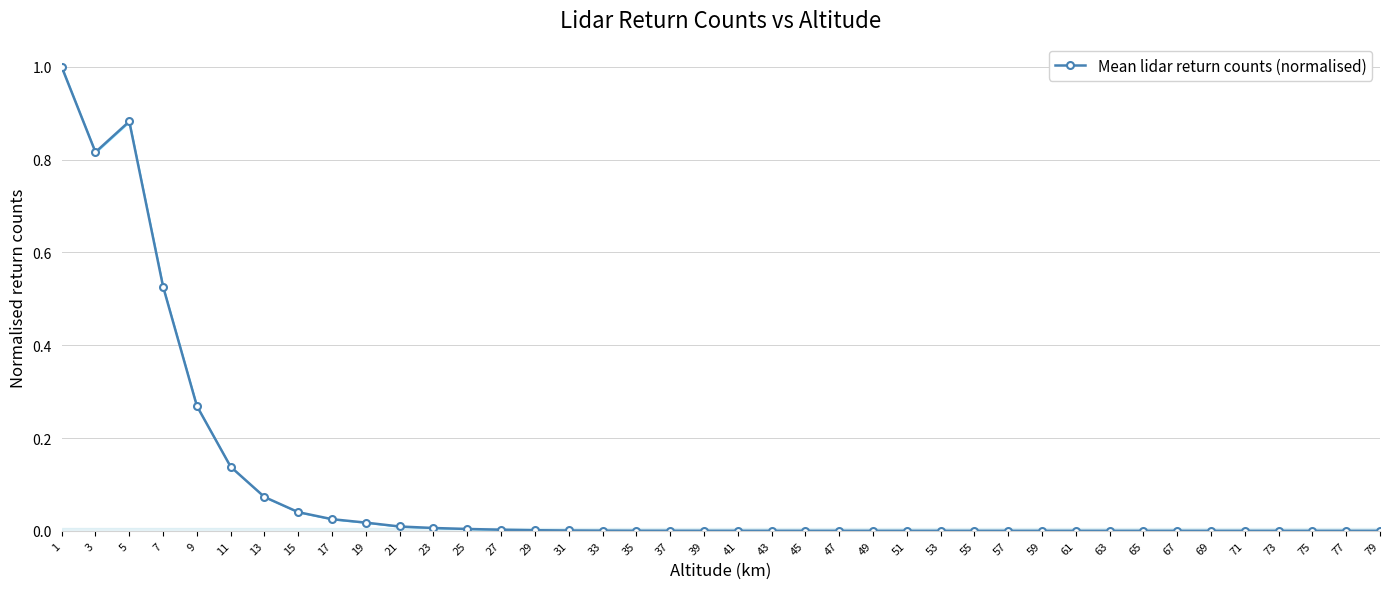

Is it true that the value at 75 is 0.0?

False